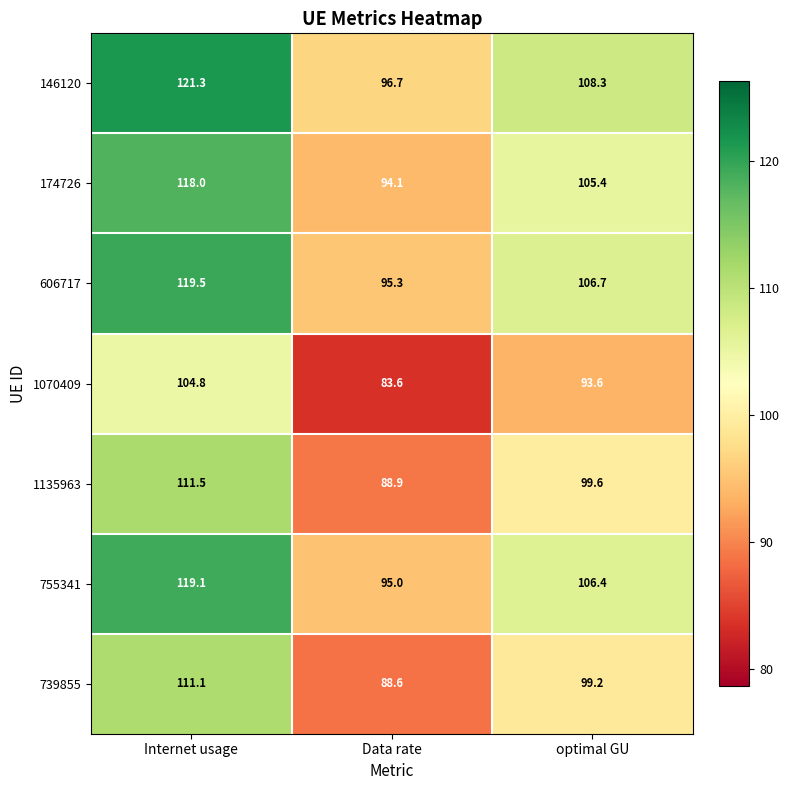

At how many categories does at least one series exceed 102?

2